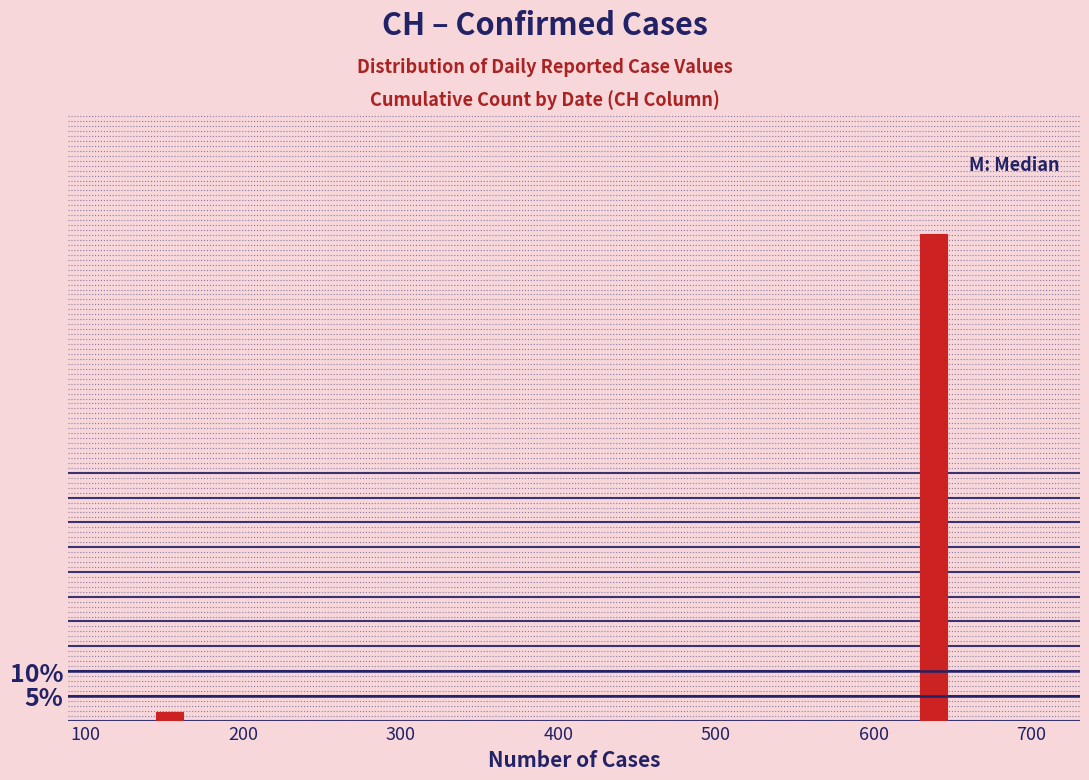

Around what value on the x-axis is the tallest bar? Give the approximate position of its centre, as read against the axis.

640